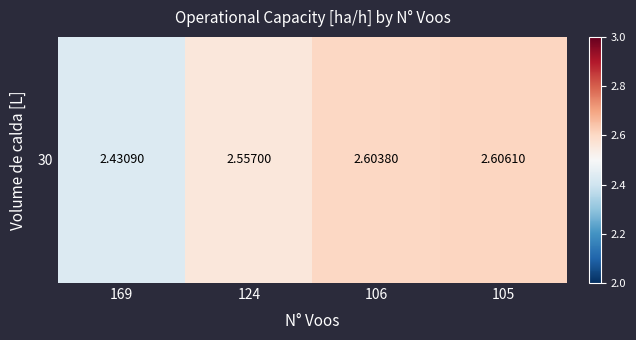

Rank the categories by value from highest to lowest.

105, 106, 124, 169